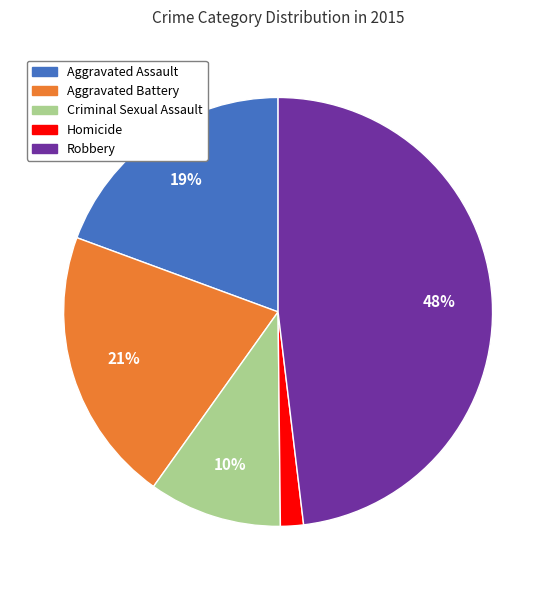

What is the ratio of the value at Aggravated Battery to the value at Criminal Sexual Assault?

2.1